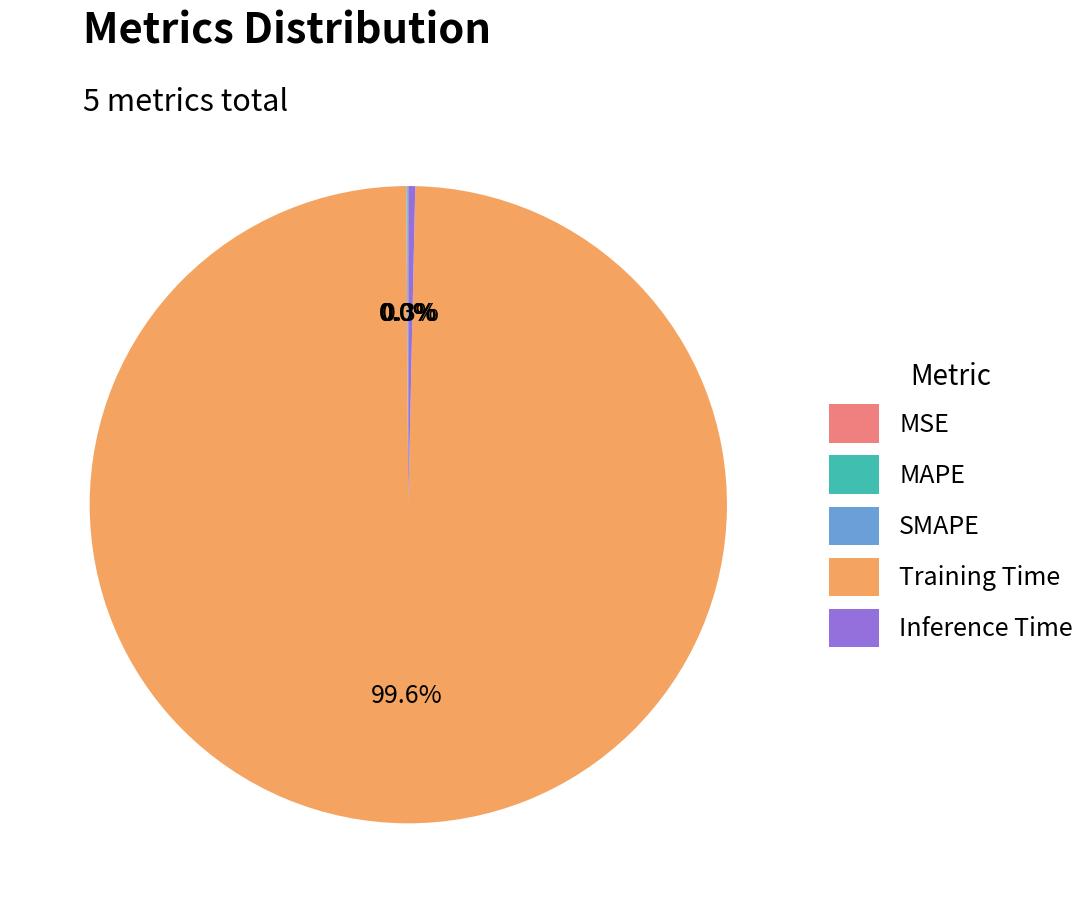

Which slice is the largest?

Training Time